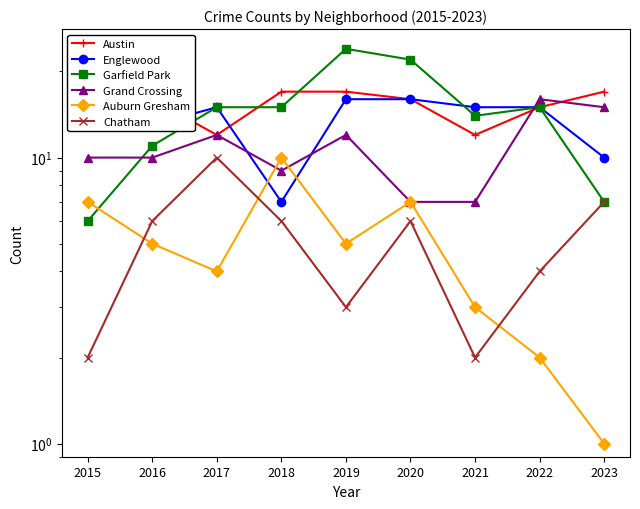

Is the value of Grand Crossing at 2018 greater than the value of Chatham at 2018?

Yes